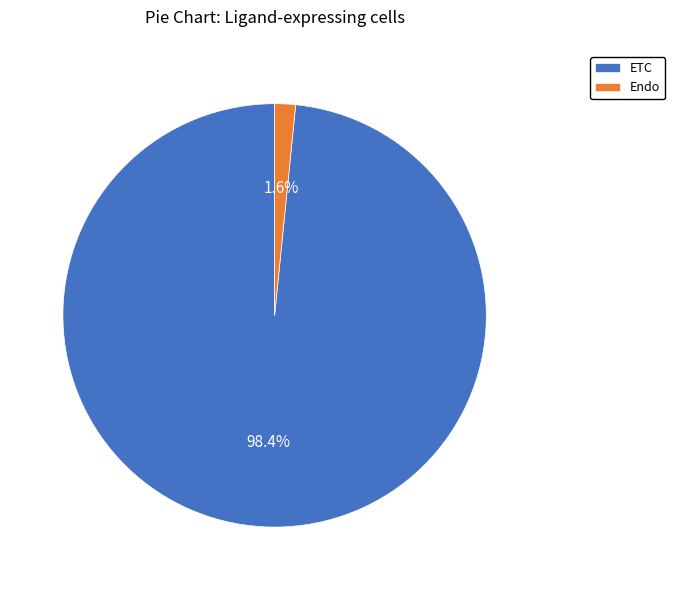

True or false: ETC accounts for 98% of the total.

True